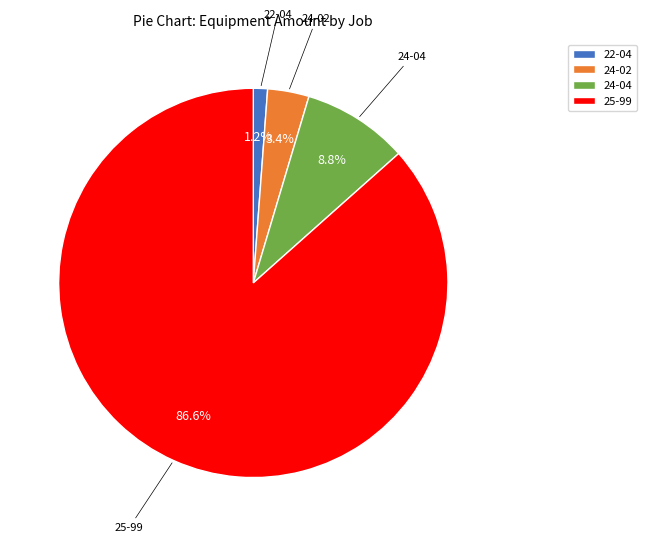

To the nearest percent, what is the difference between the 24-02 and 25-99 slice percentages?

83%